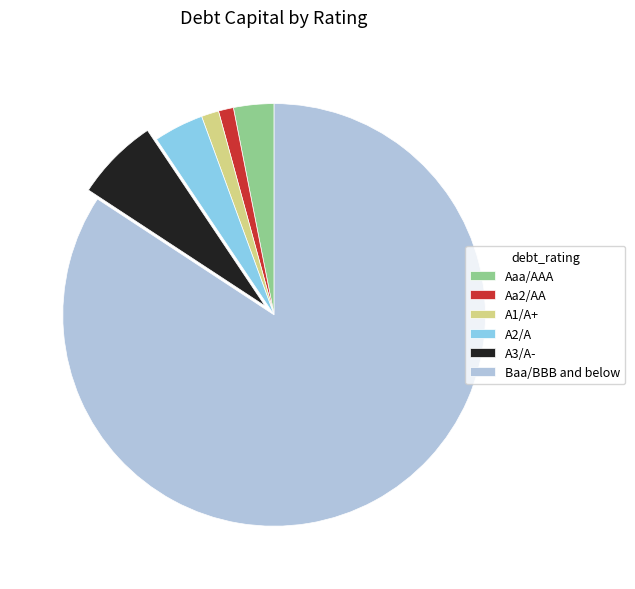

Which category accounts for the majority?

Baa/BBB and below